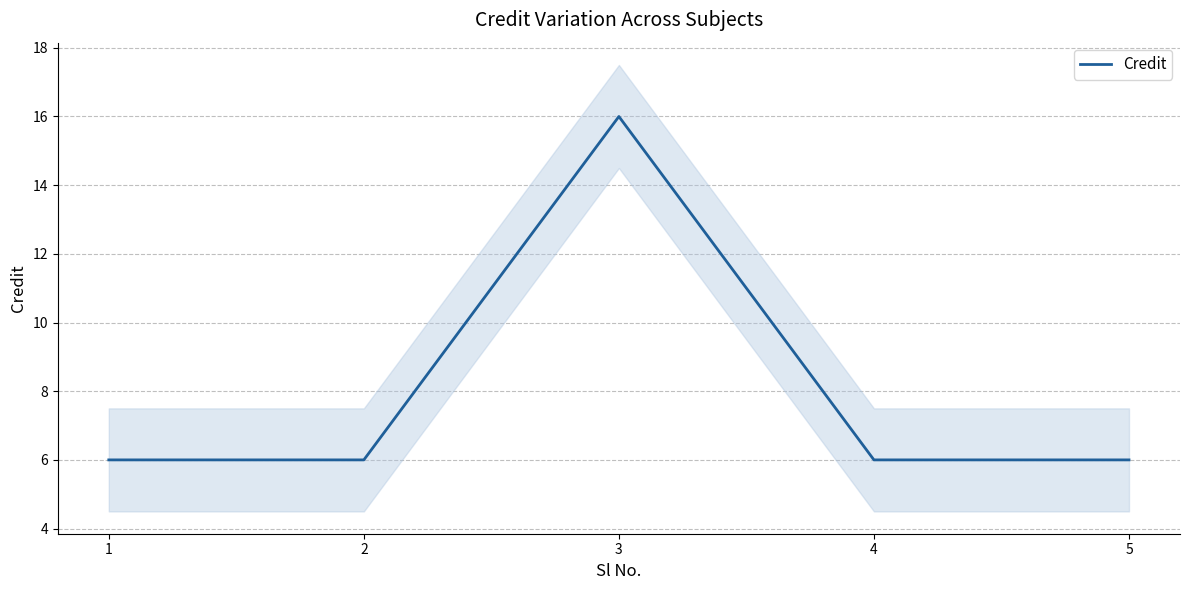

Count the values in the range 6 to 7.

4